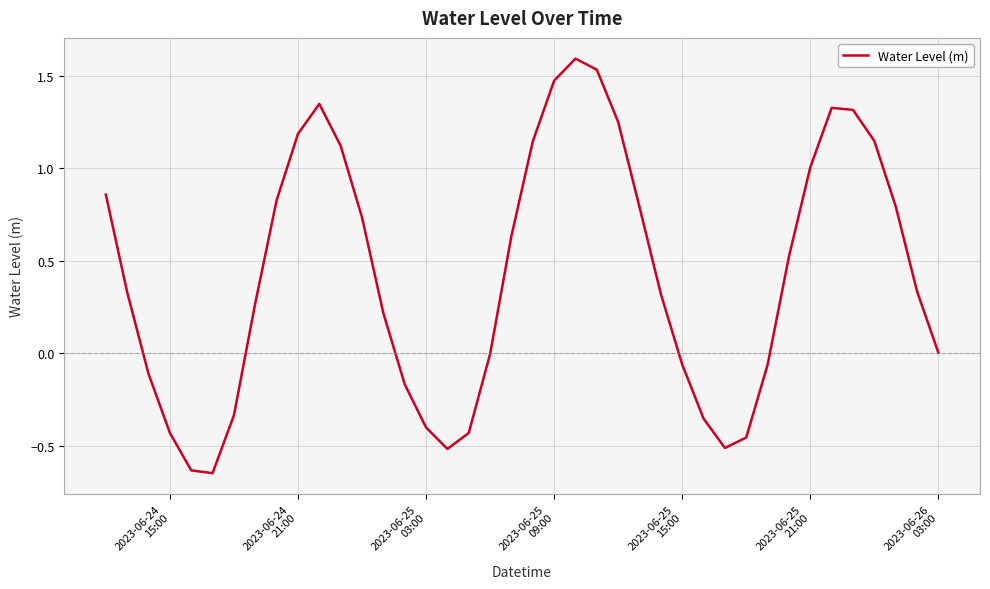

What is the maximum value shown in the chart?

1.6